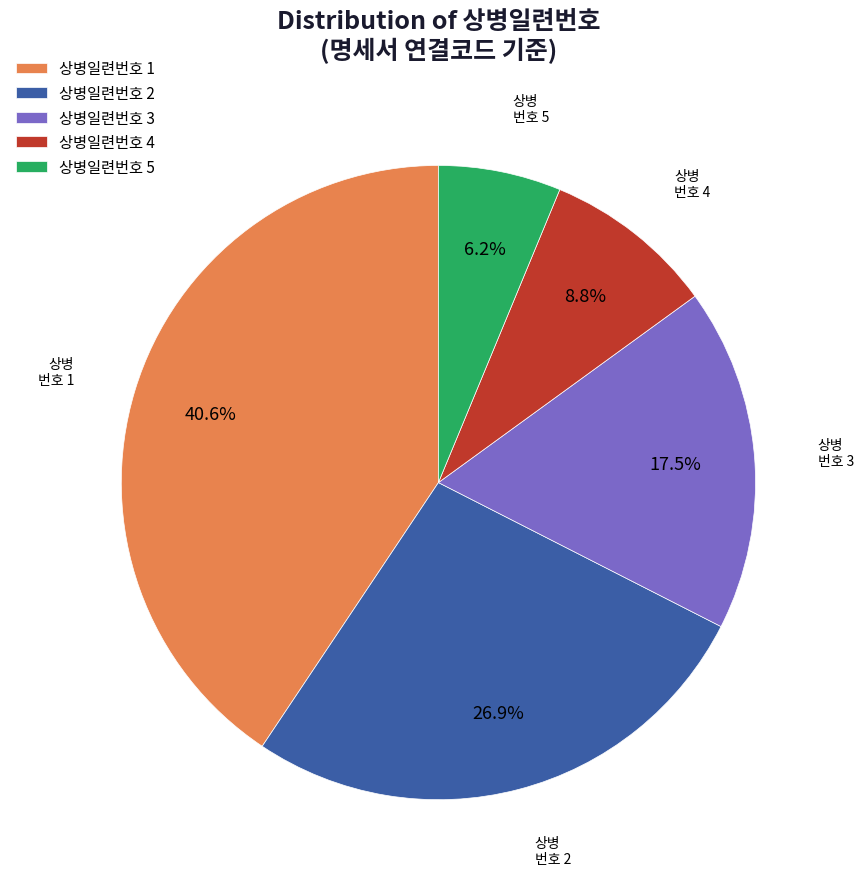

Which category has the biggest portion of the pie?

상병일련번호 1